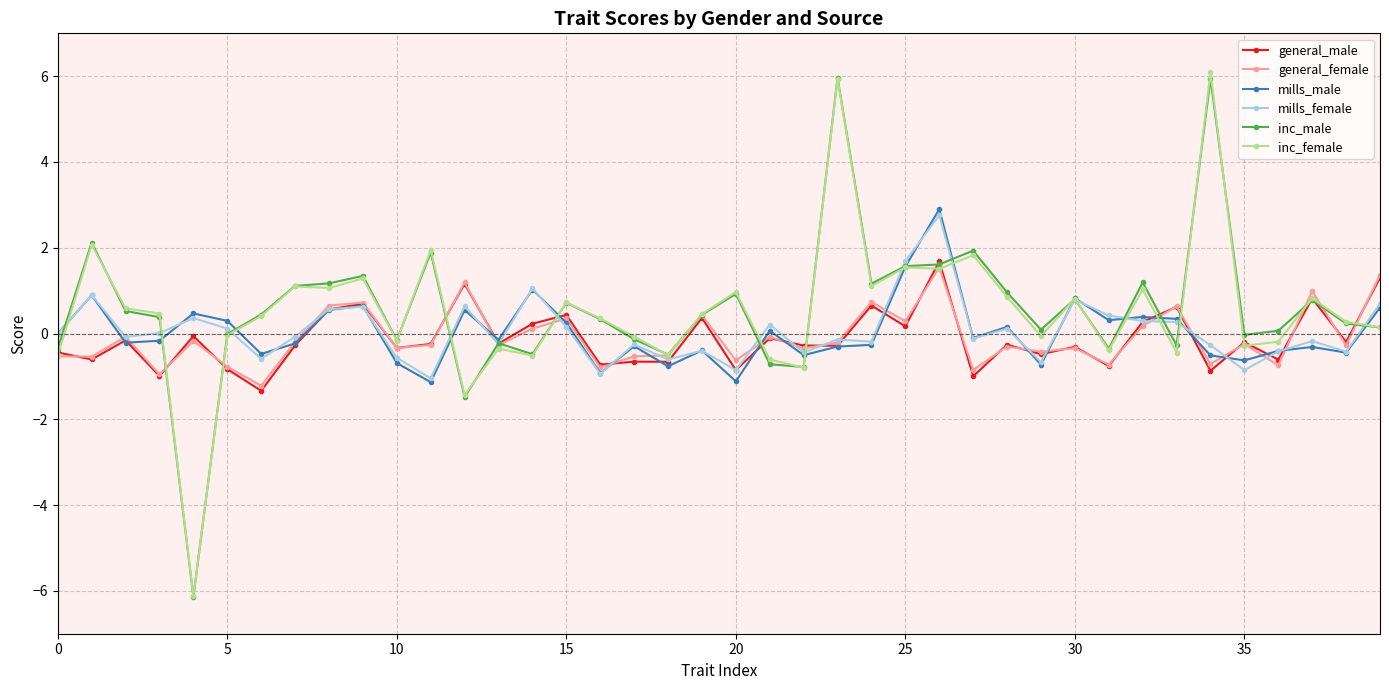

What is the highest value of the inc_female series?

6.1